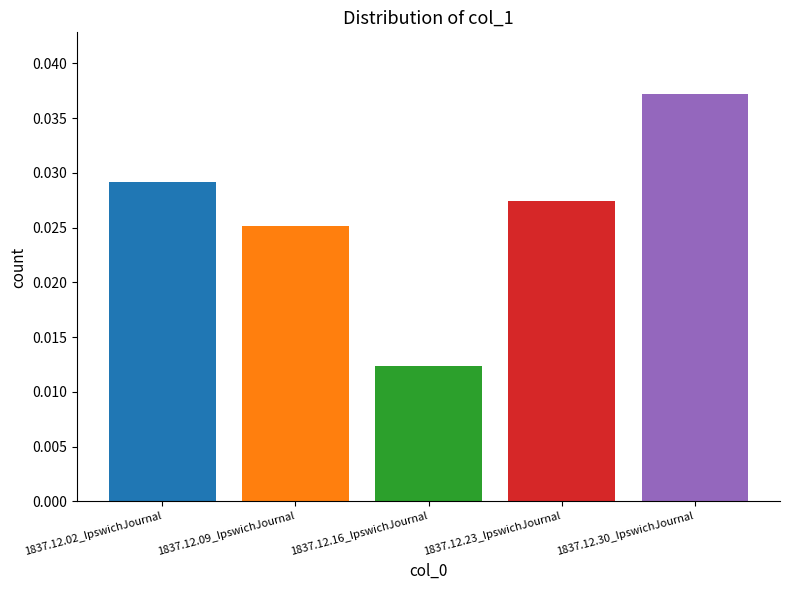

What is the label of the 5th bar from the right?

1837.12.02_IpswichJournal